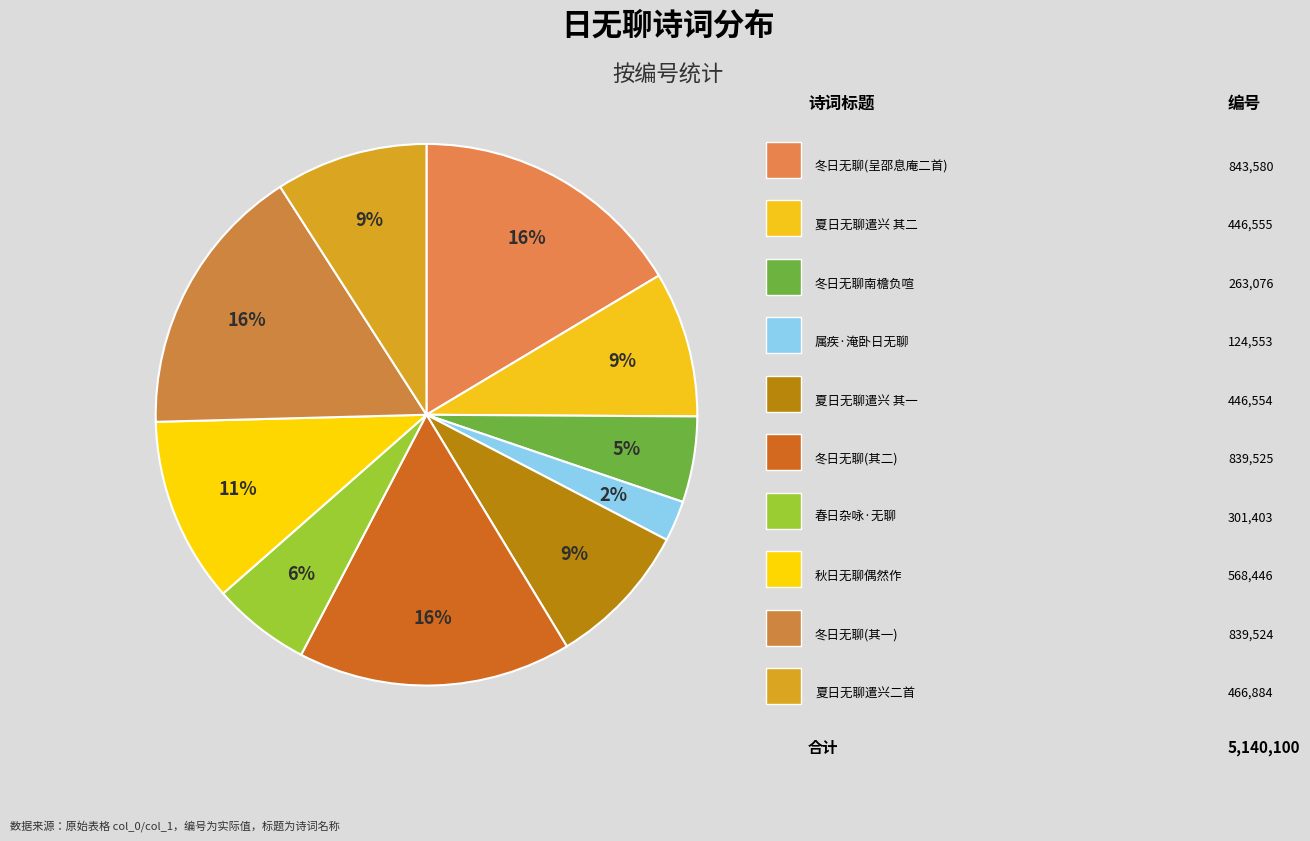

Is there any slice that represents more than half of the pie?

No